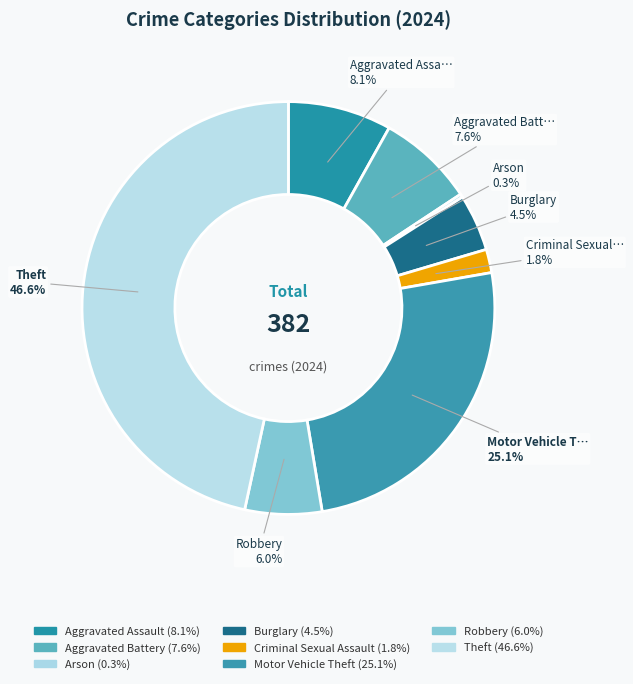

Is there any slice that represents more than half of the pie?

No